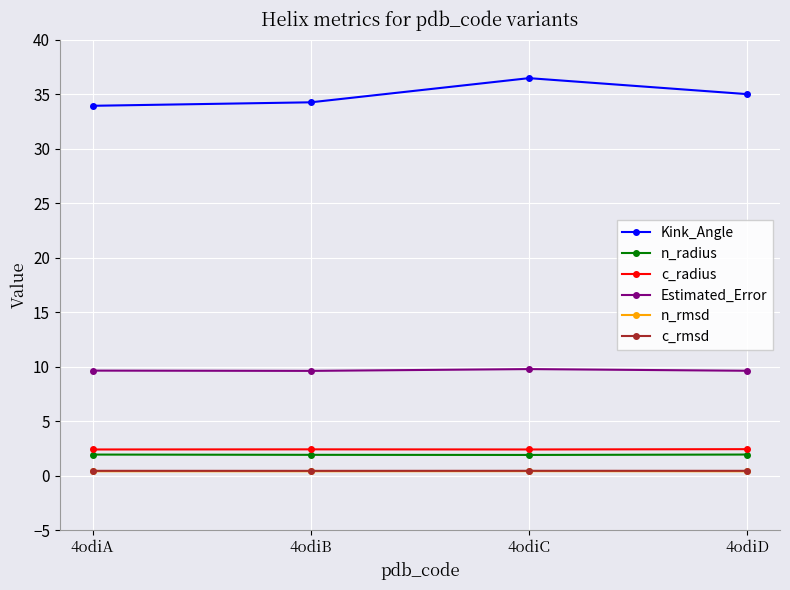

How many lines are shown in the chart?

6